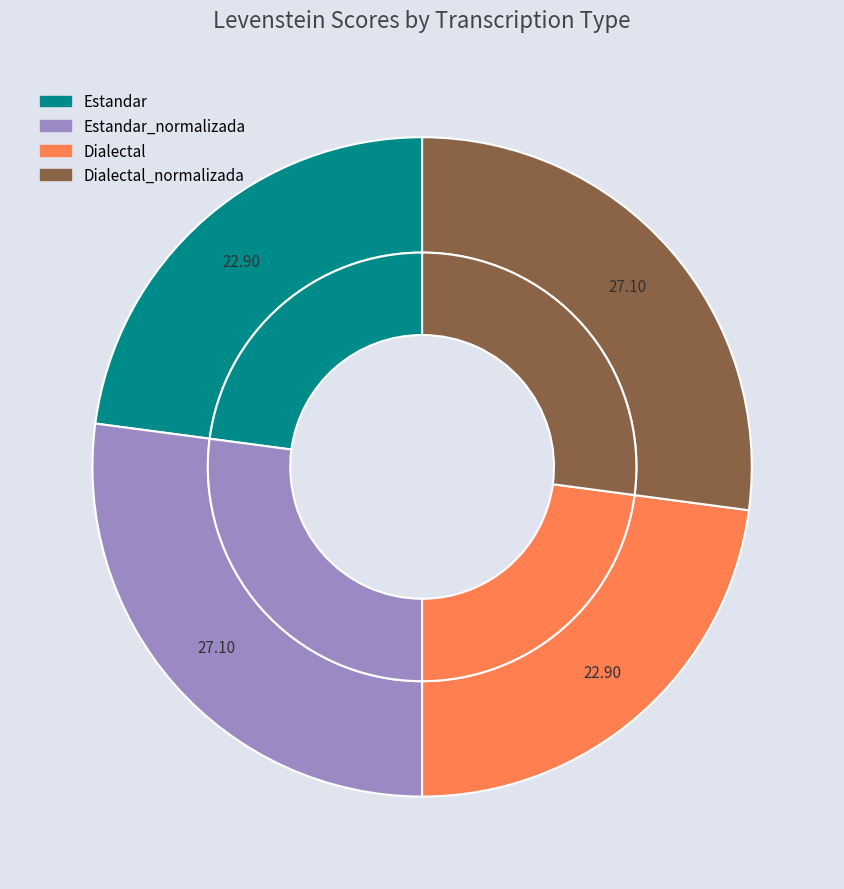

Is it true that Dialectal is 11% of the pie?

False